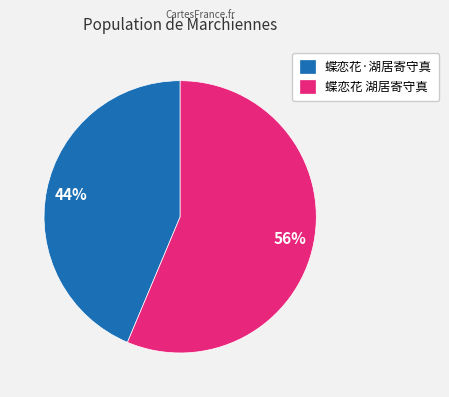

To the nearest percent, what portion does 蝶恋花 湖居寄守真 represent?

56%